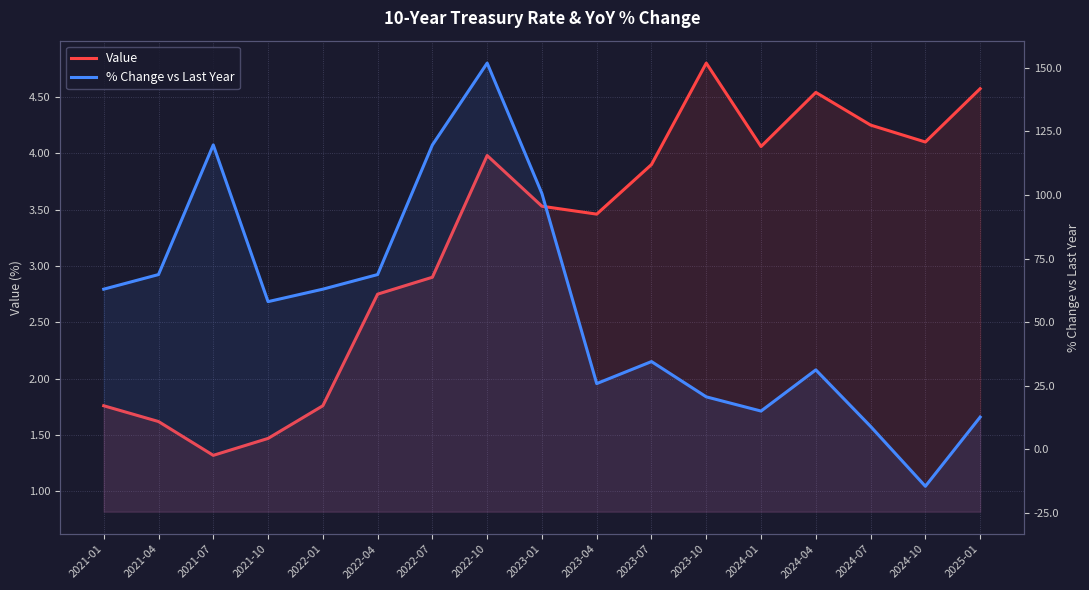

True or false: Value has a value of 3.5 at 2023-01.

True